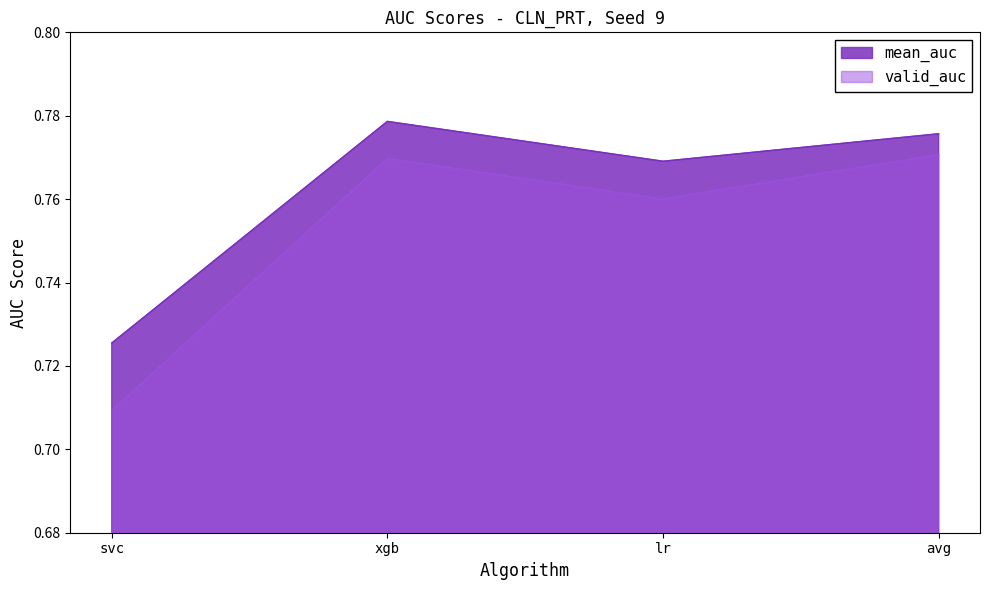

Which series has the largest total across all categories?

mean_auc